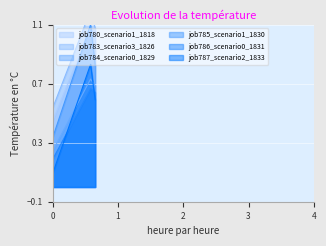

What is the maximum value for job787_scenario2_1833?

0.8